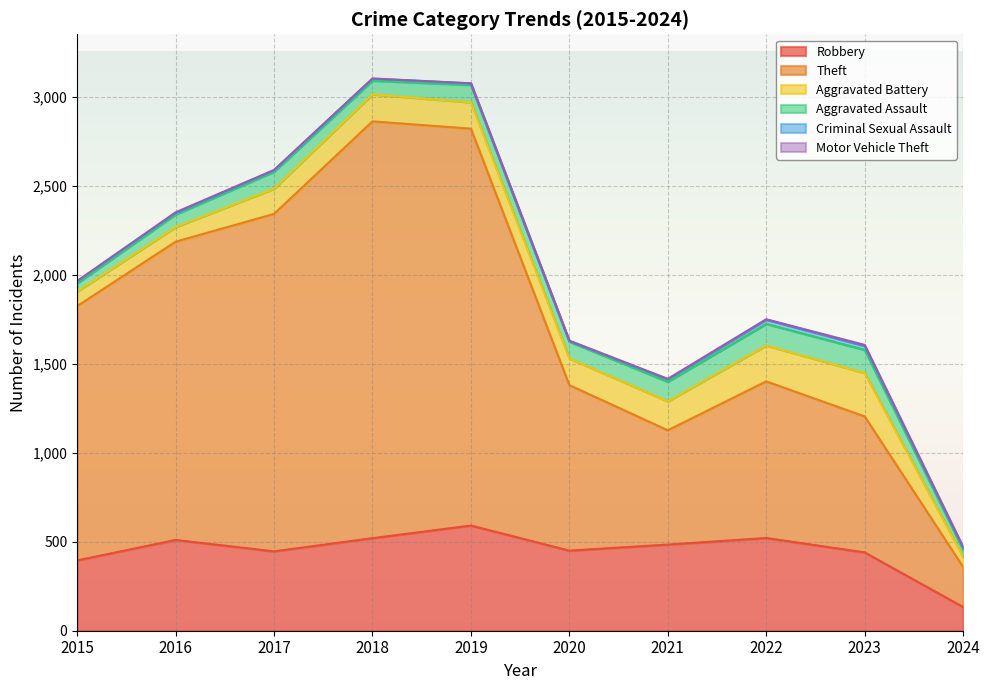

Which category has the highest value across all series?

2018